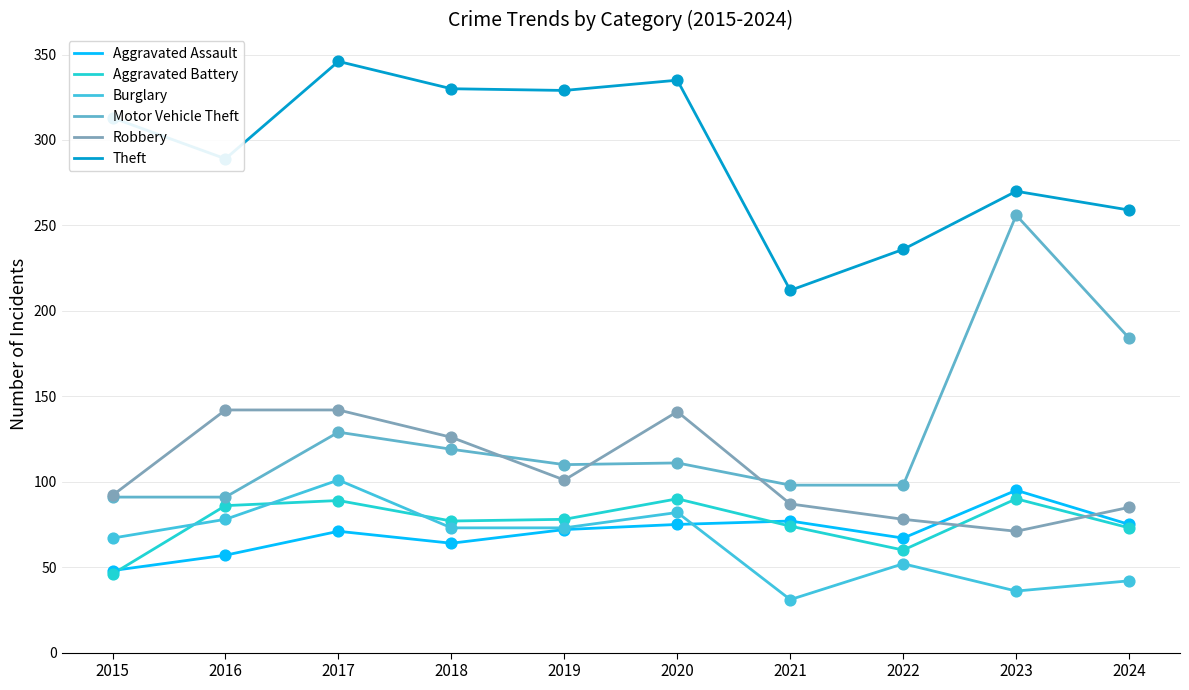

What is the total value across all series at 2022?

591